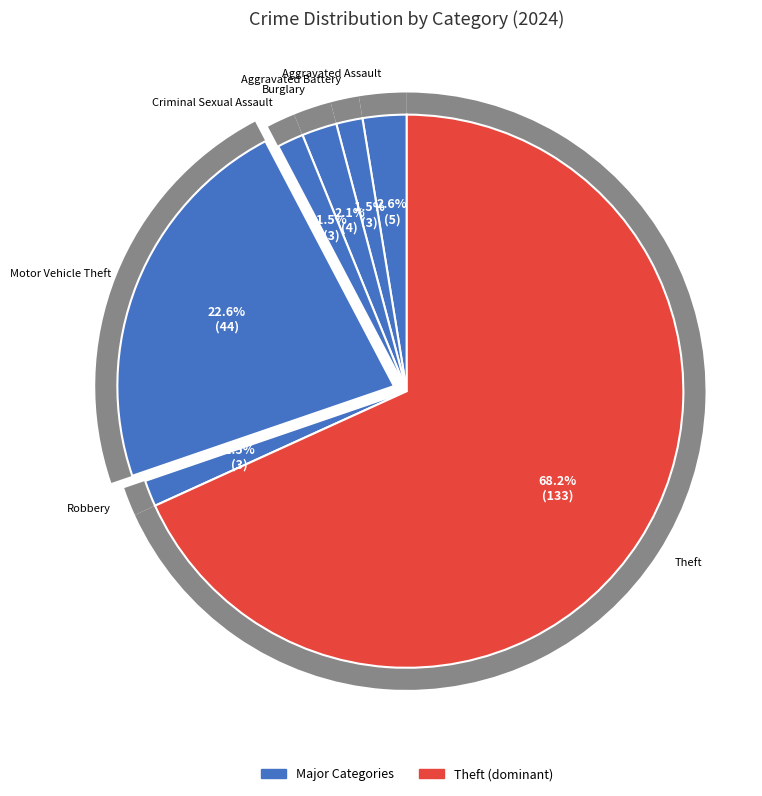

To the nearest percent, what portion does Criminal Sexual Assault represent?

2%